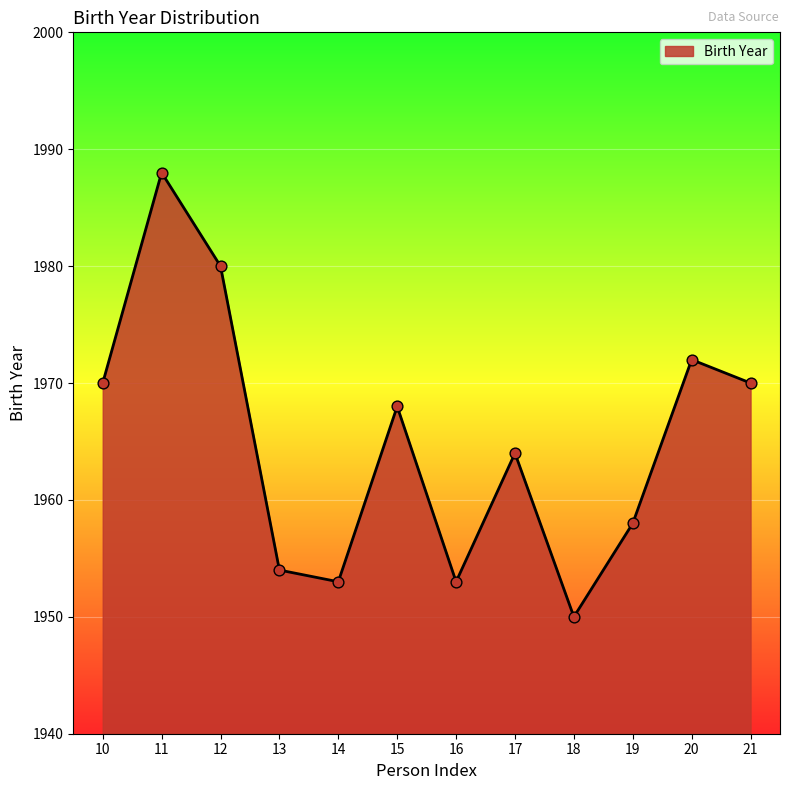

What is the change in value from 13 to 14?

-1